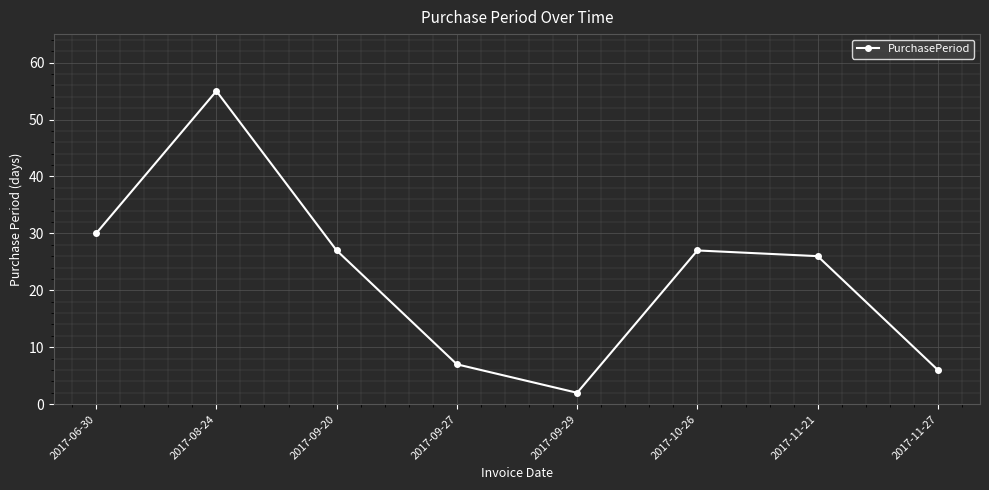

How many lines are shown in the chart?

1